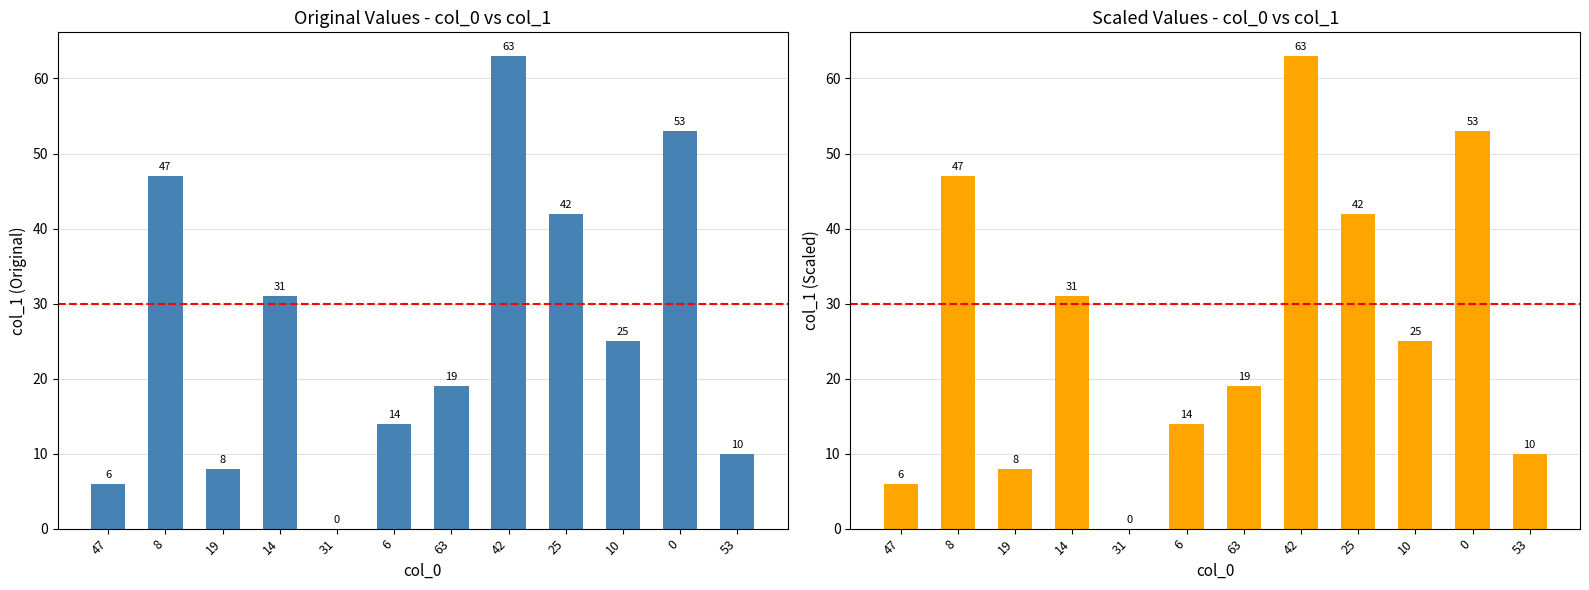

Reading left to right, extract all data points from this chart.

6	47	8	31	0	14	19	63	42	25	53	10